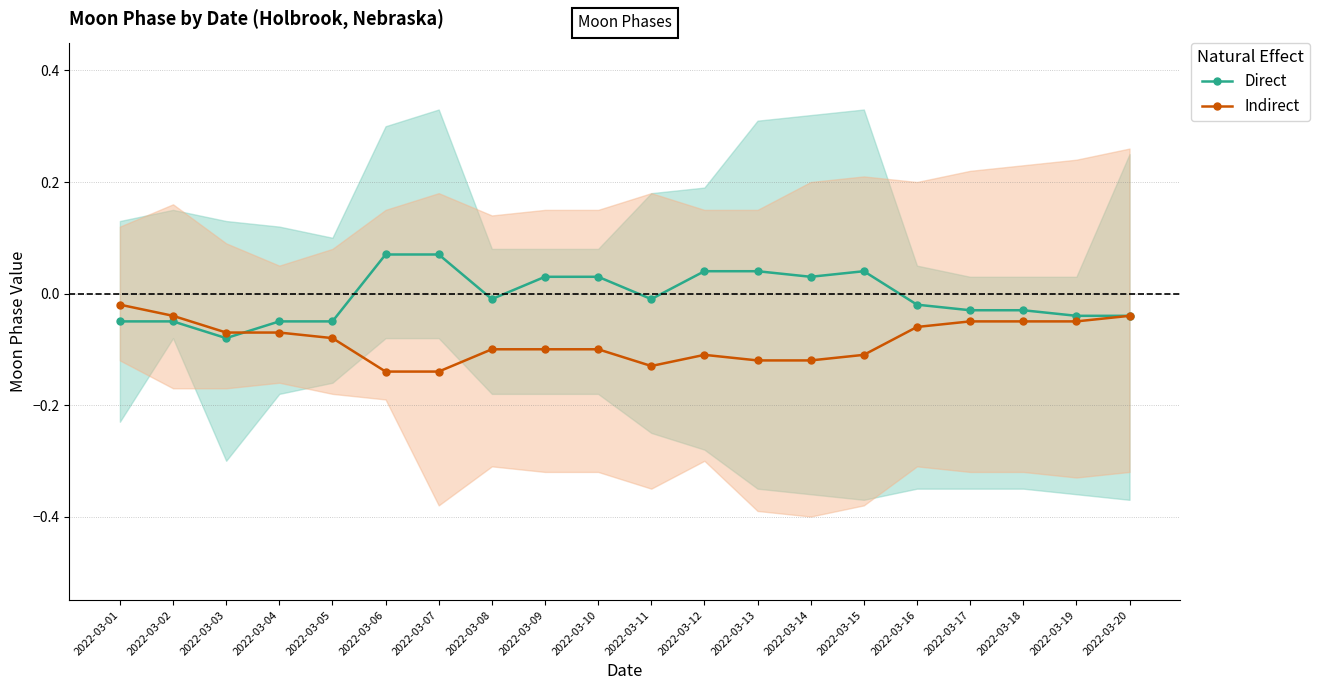

How many times do Indirect and Direct cross each other?

1